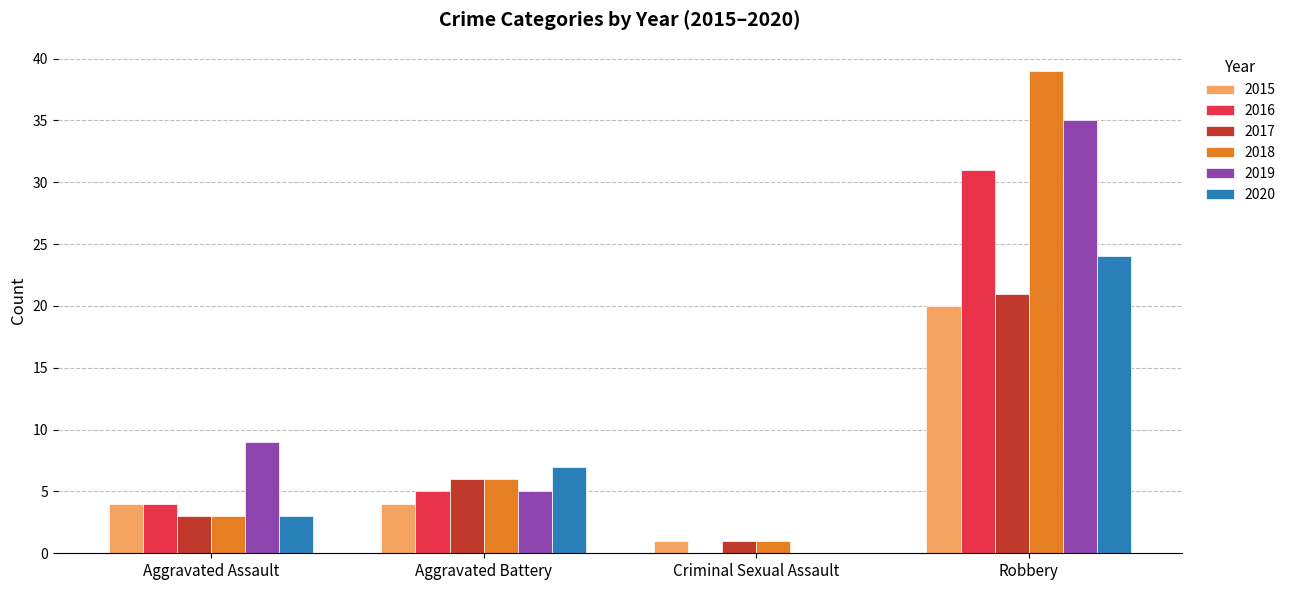

Reading right to left, extract all data points from this chart.

2015: Robbery=20	Criminal Sexual Assault=1	Aggravated Battery=4	Aggravated Assault=4
2016: Robbery=31	Criminal Sexual Assault=0	Aggravated Battery=5	Aggravated Assault=4
2017: Robbery=21	Criminal Sexual Assault=1	Aggravated Battery=6	Aggravated Assault=3
2018: Robbery=39	Criminal Sexual Assault=1	Aggravated Battery=6	Aggravated Assault=3
2019: Robbery=35	Criminal Sexual Assault=0	Aggravated Battery=5	Aggravated Assault=9
2020: Robbery=24	Criminal Sexual Assault=0	Aggravated Battery=7	Aggravated Assault=3